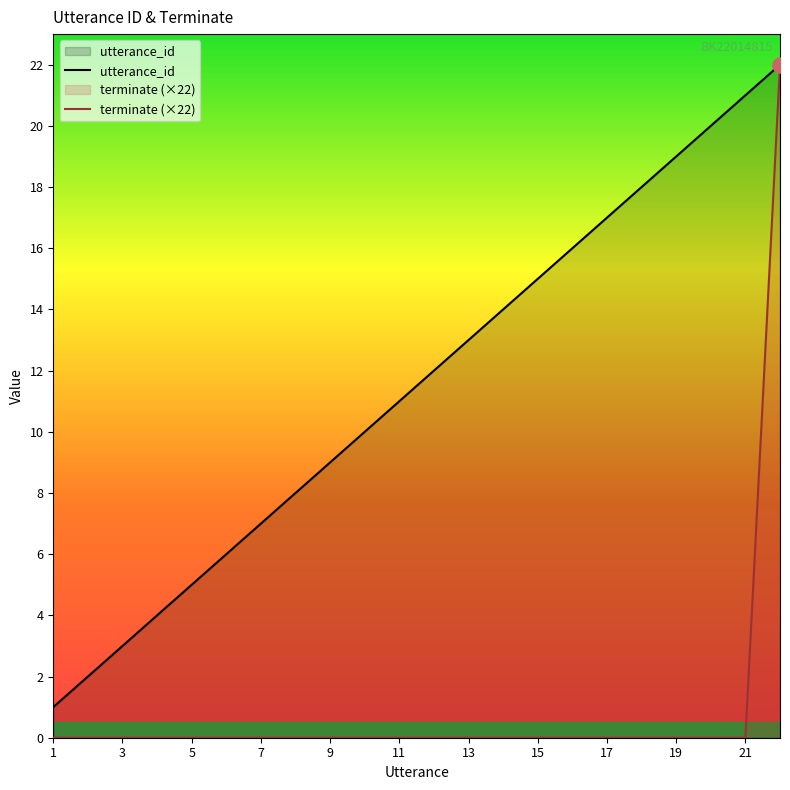

Which series has the largest Y range (max minus min)?

terminate (×22)